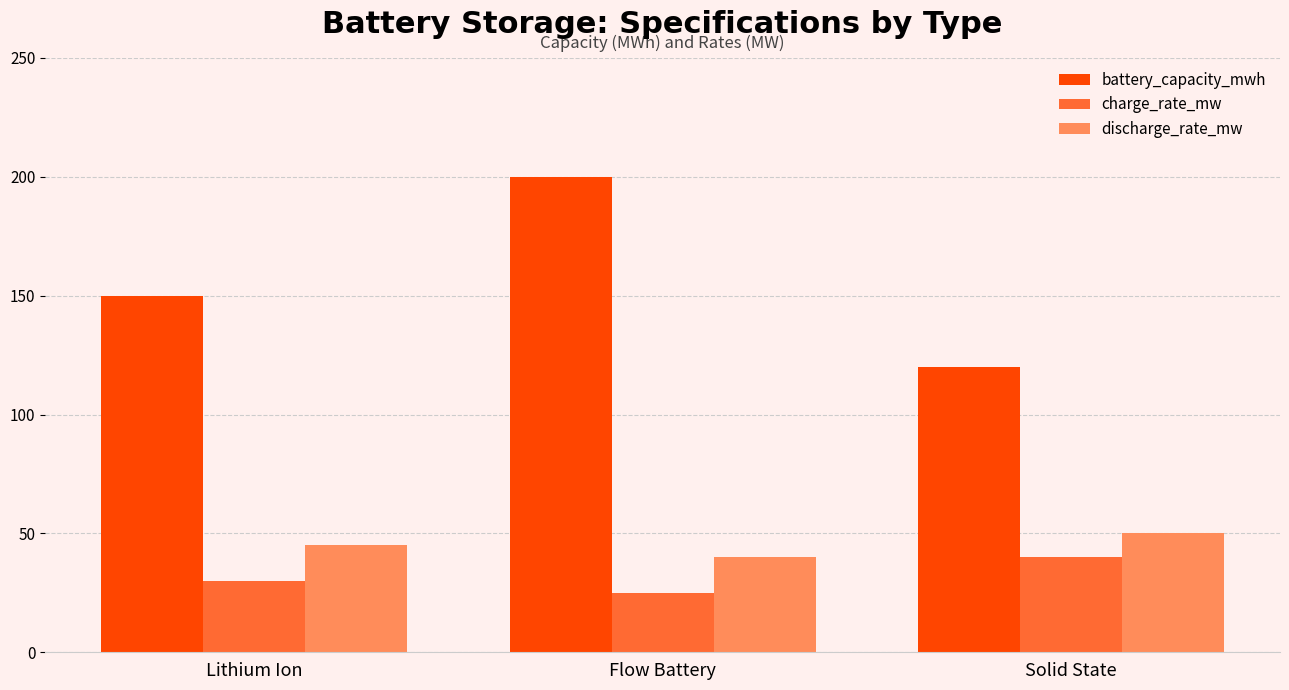

What is the minimum value shown in the chart?

25